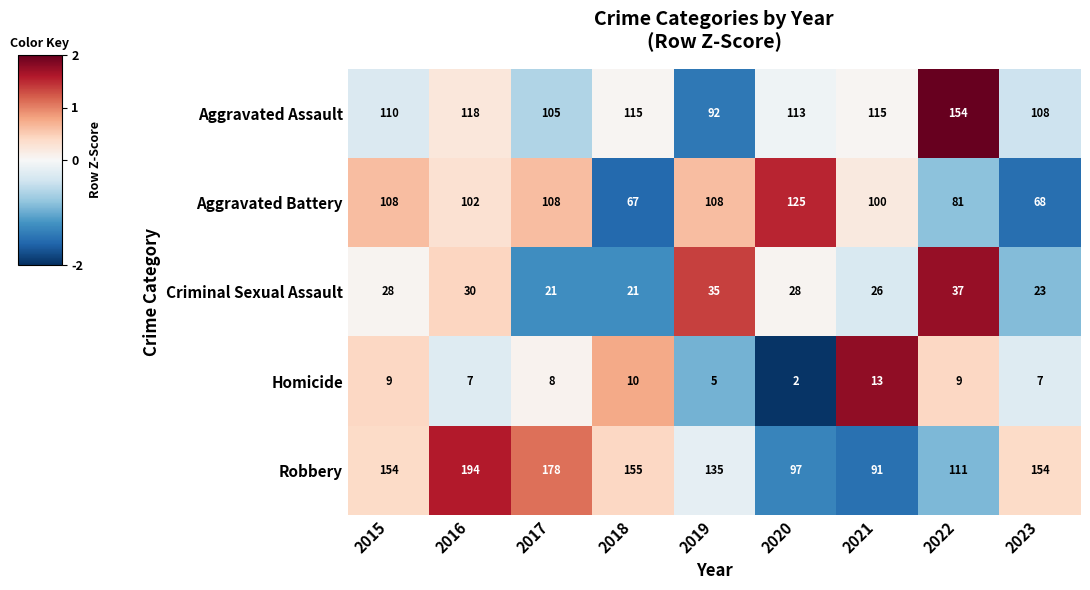

What is the average value of the Homicide series?

8